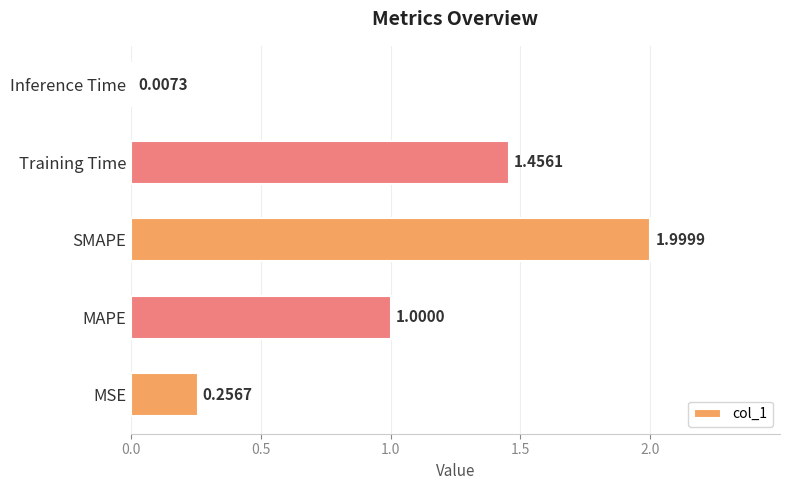

Which category has the highest value across all series?

SMAPE